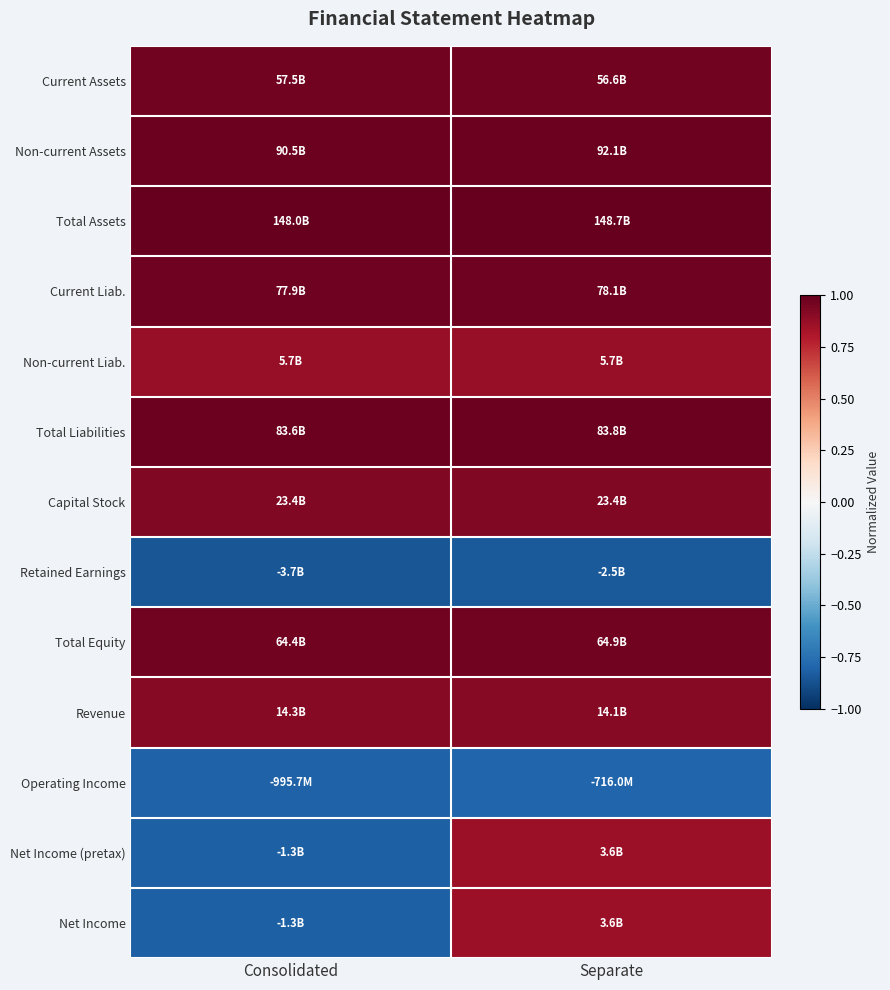

Which series changed the most between Consolidated and Separate?

Net Income